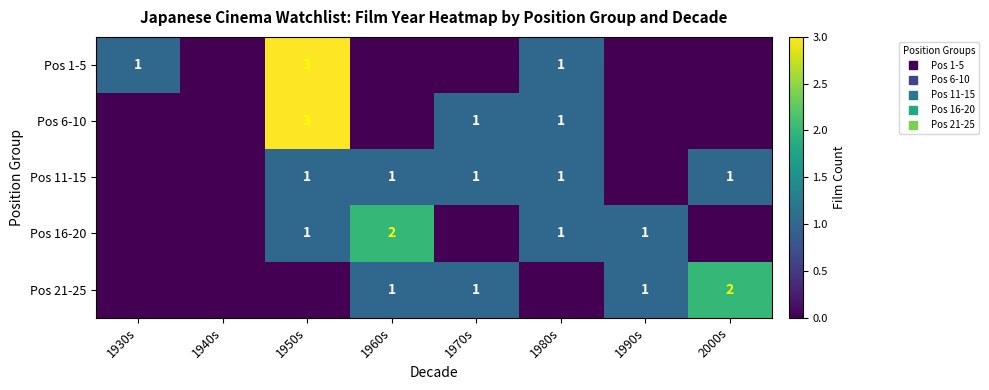

Between 1960s and 2000s, which series saw the biggest shift?

Pos 16-20